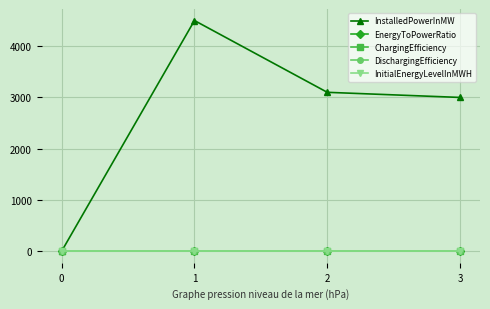

How many lines are shown in the chart?

5